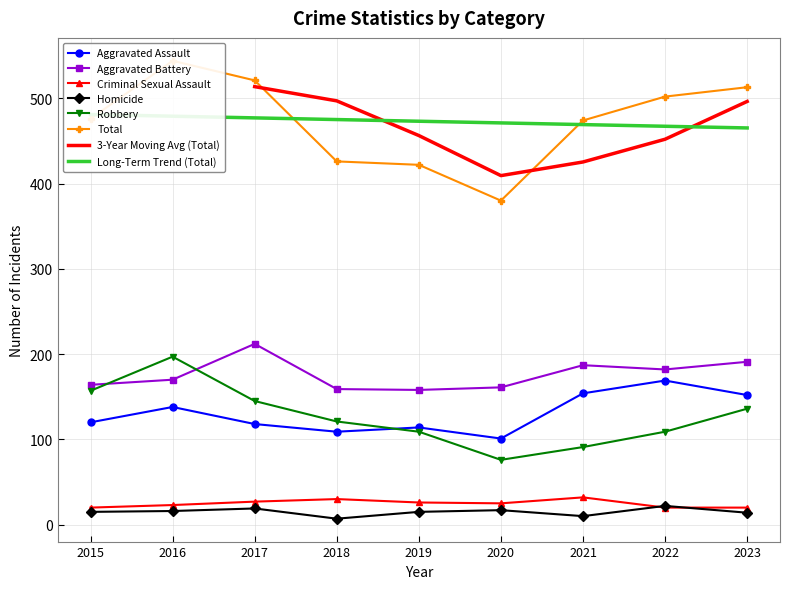

The value of Total at 2020 is 380. True or false?

True